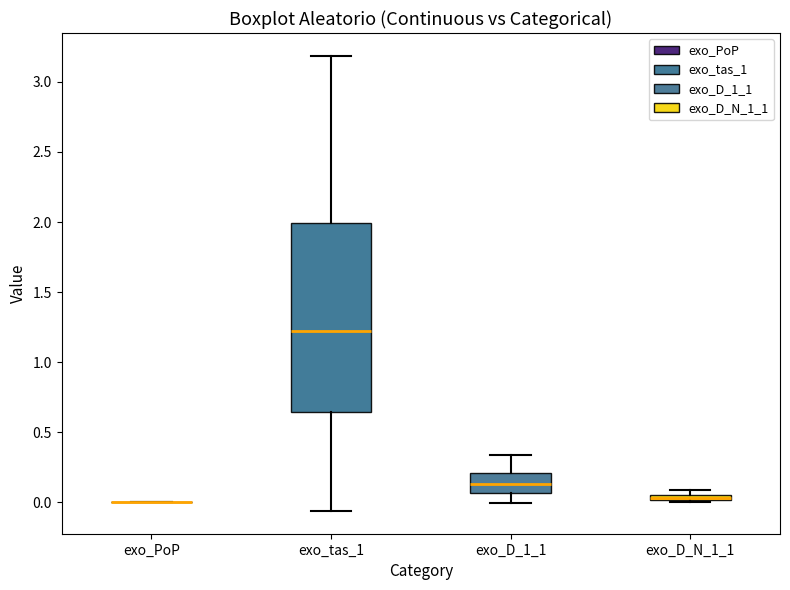

Where does the lower whisker of the box for exo_tas_1 end on the y-axis? The values are not printed on the chart, so give them approximately, as read against the axis.

-0.05